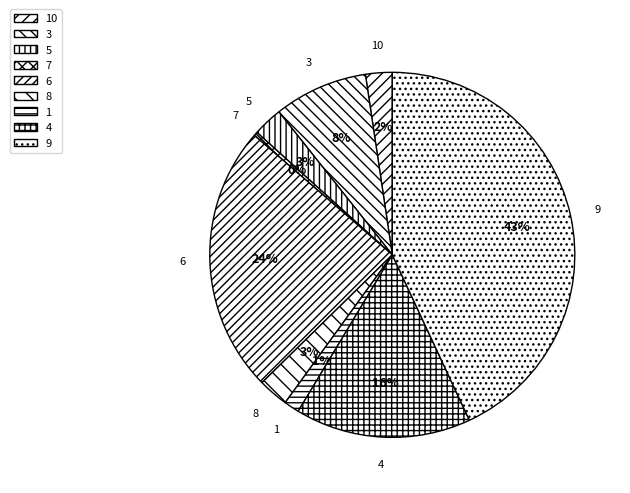

Do 3 and 8 together represent more than half of the pie?

No